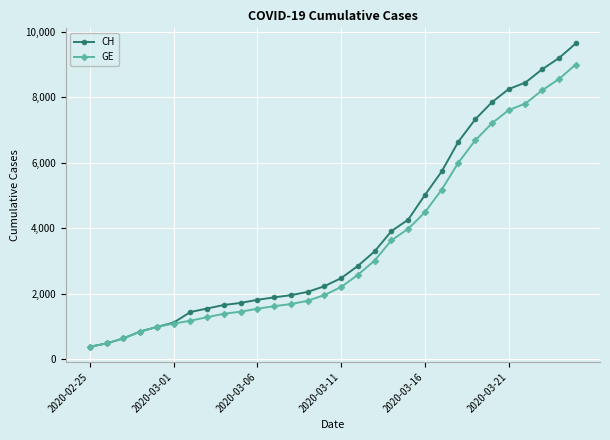

Rank the series by their maximum value, from lowest to highest.

GE, CH